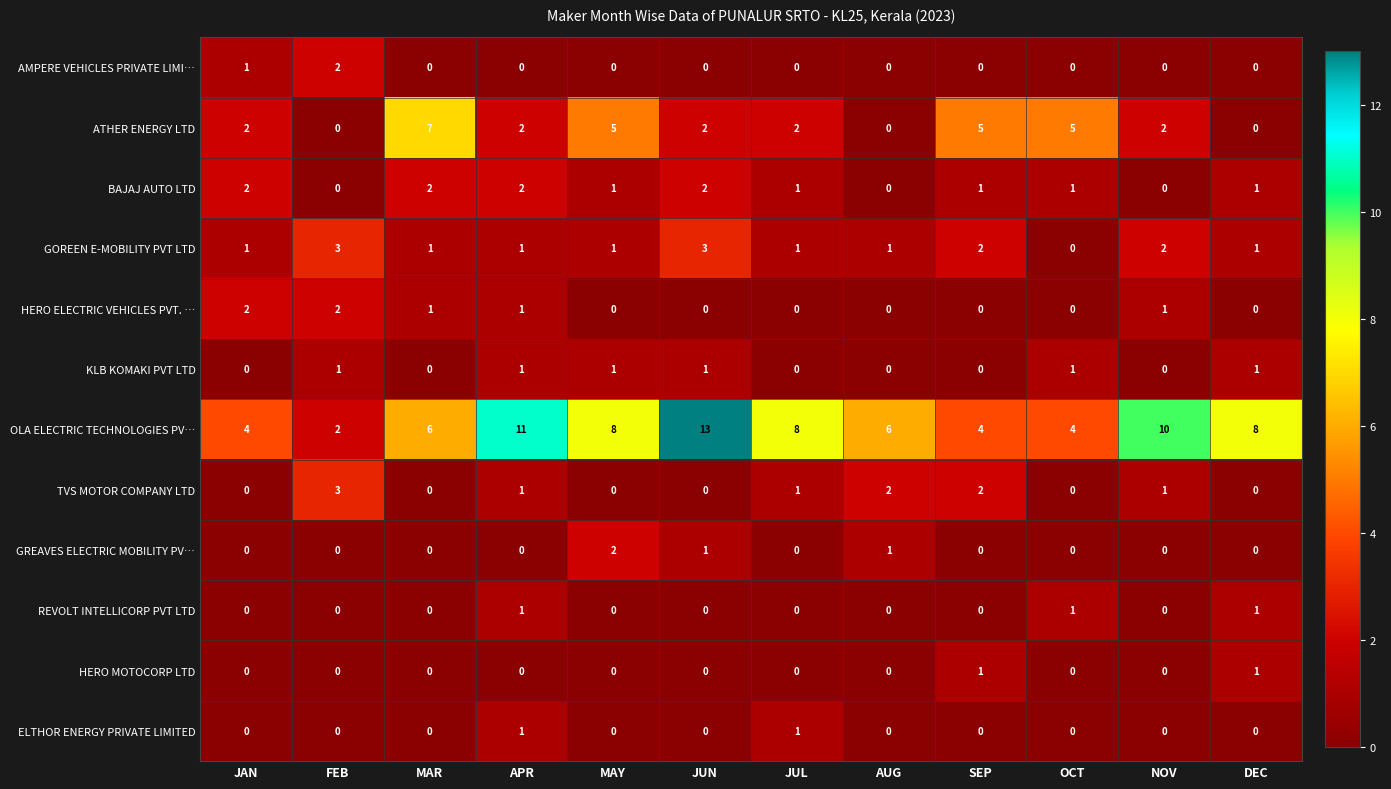

What is the average value of the ATHER ENERGY LTD series?

3